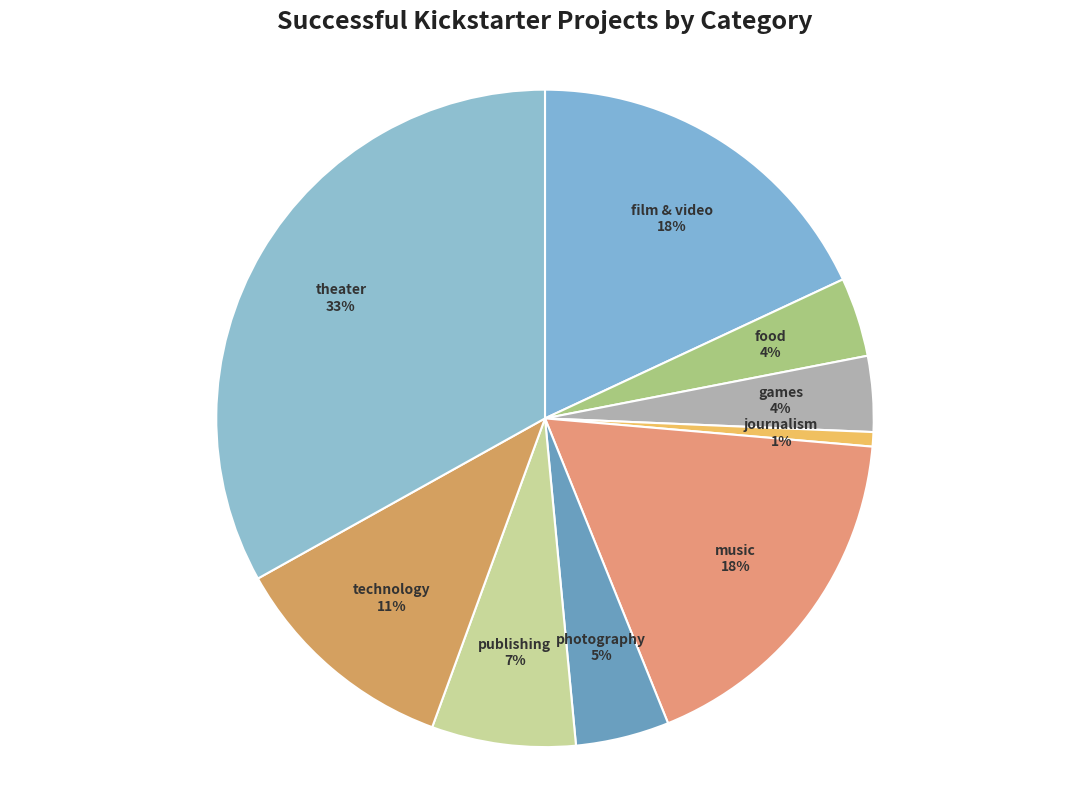

Is there a majority slice in this chart?

No